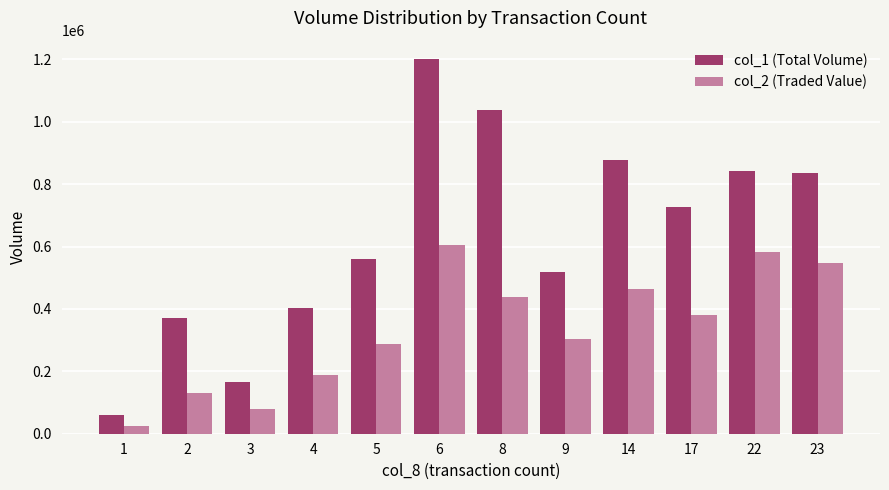

At which category is the sum across all series the highest?

6